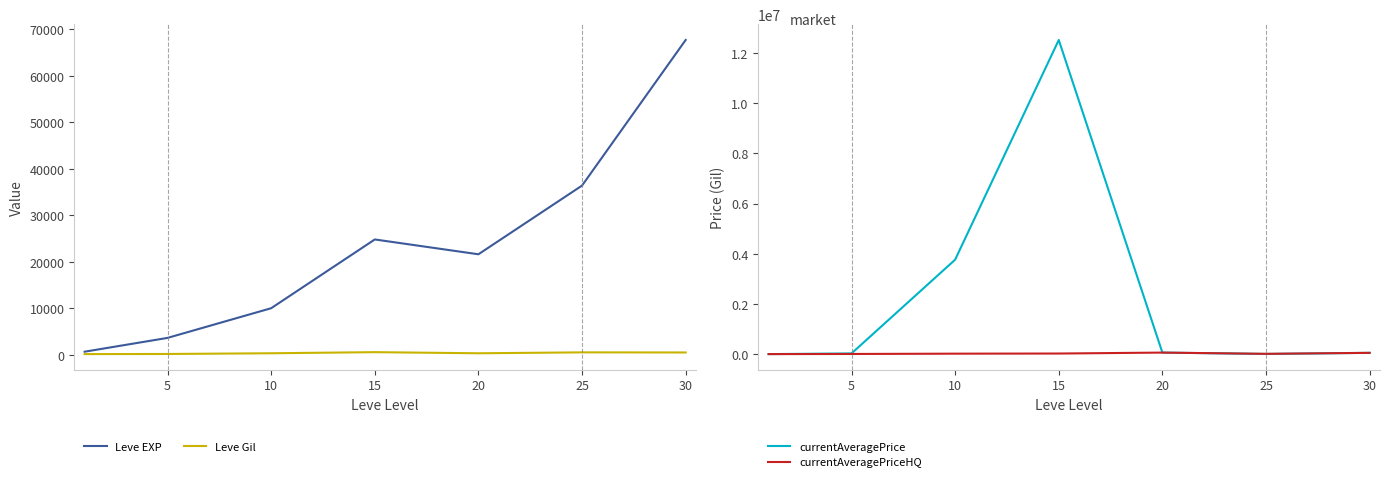

Is it true that Leve EXP equals 9302.2 at 20?

False